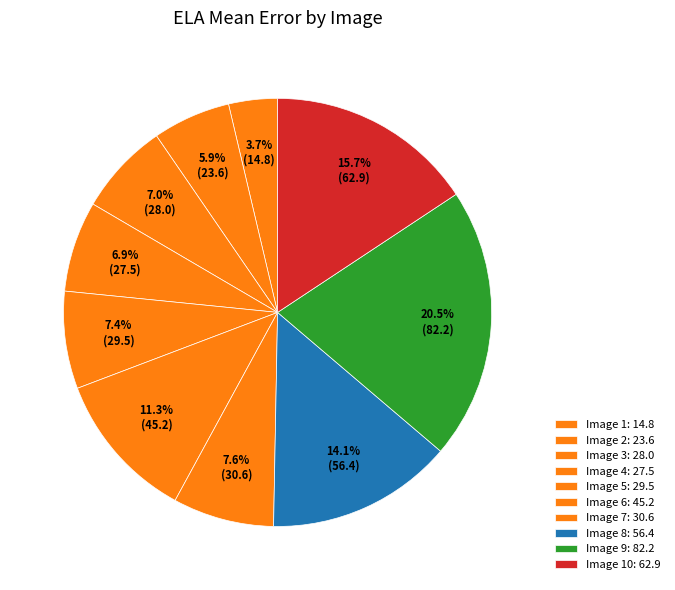

How many slices are in this pie chart?

10